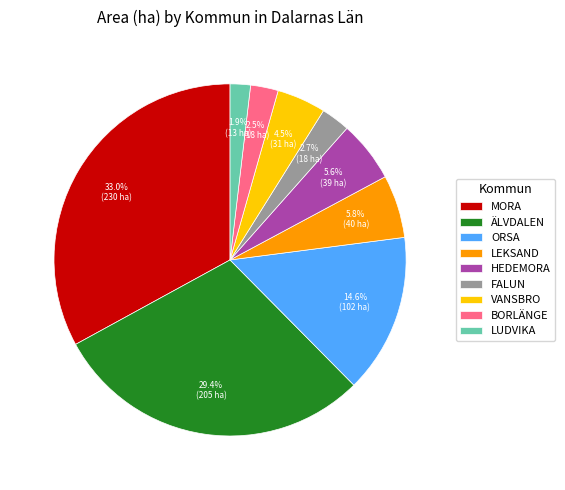

How many slices are in this pie chart?

9